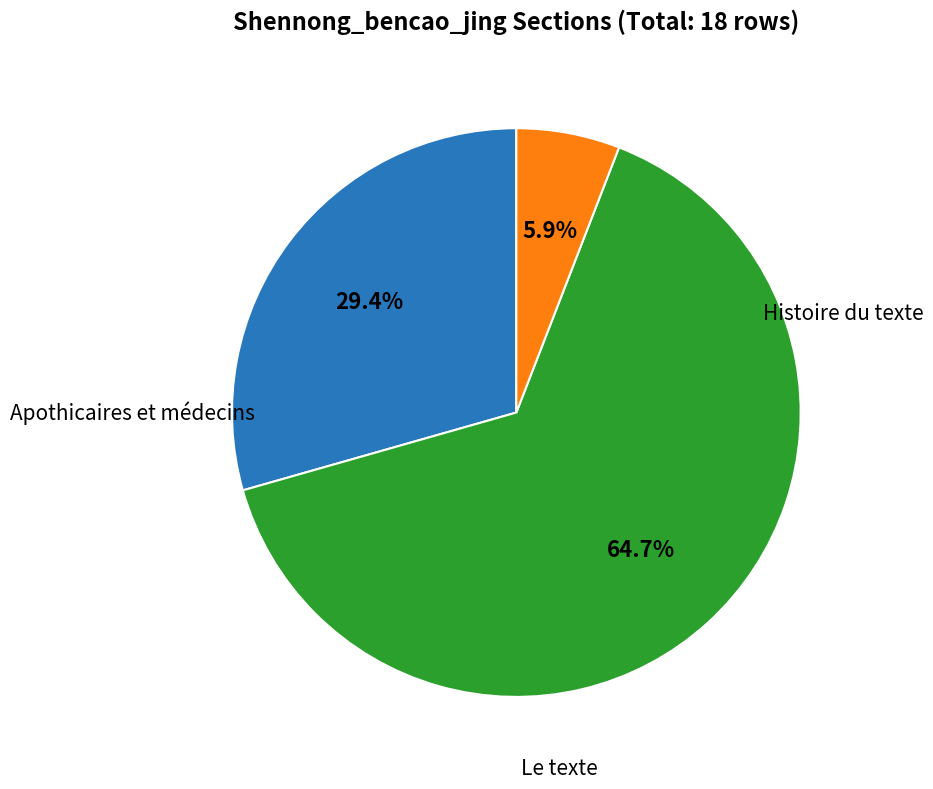

Is there a majority slice in this chart?

Yes